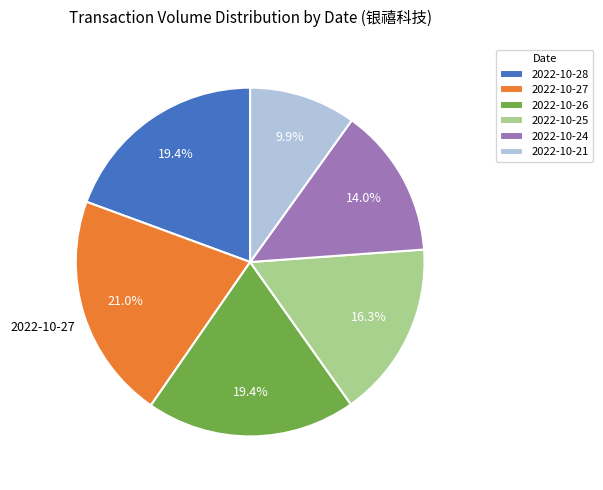

Is there a majority slice in this chart?

No